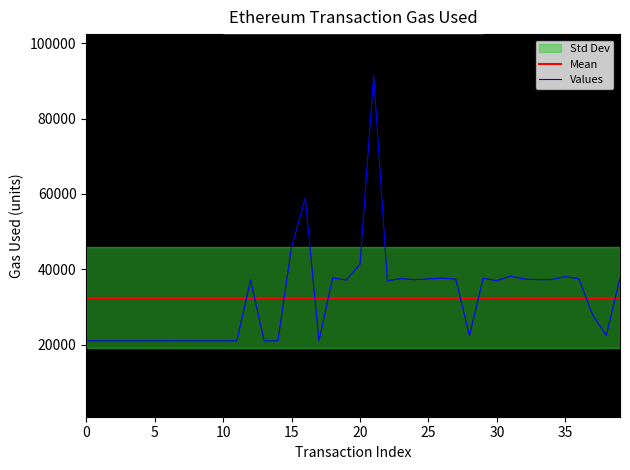

True or false: Mean and Values cross at least once.

True